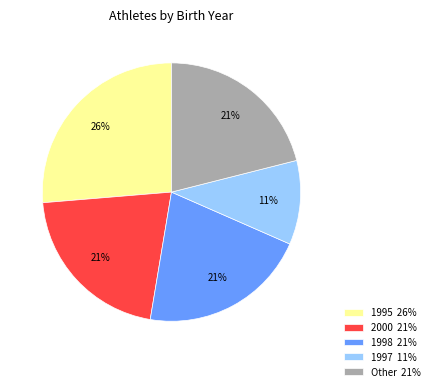

Is it true that 1995 26% is 21% of the pie?

False